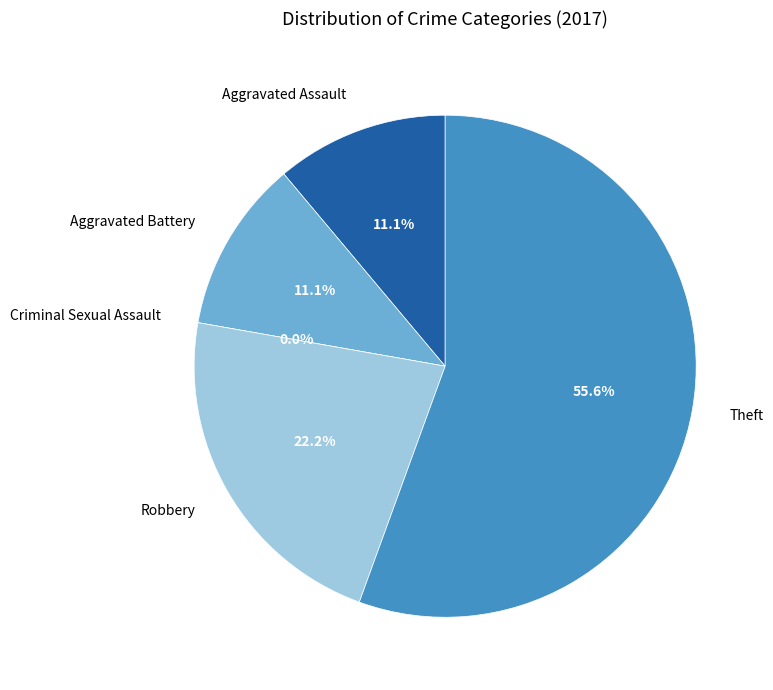

Is the sum of Aggravated Assault and Aggravated Battery greater than half?

No